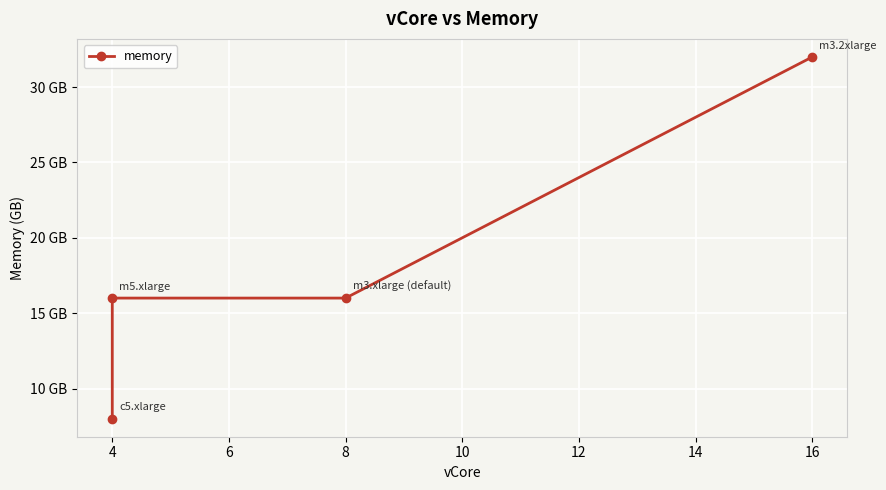

How many values are between 16 and 32?

3